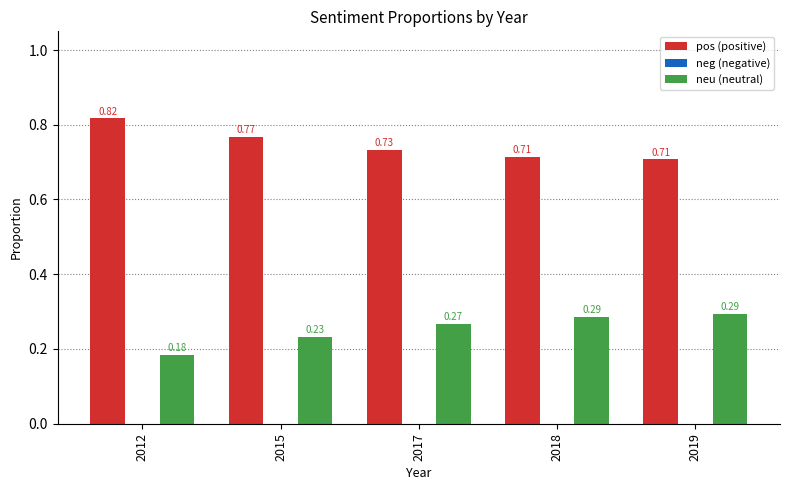

What is the total value across all series at 2012?

1.0